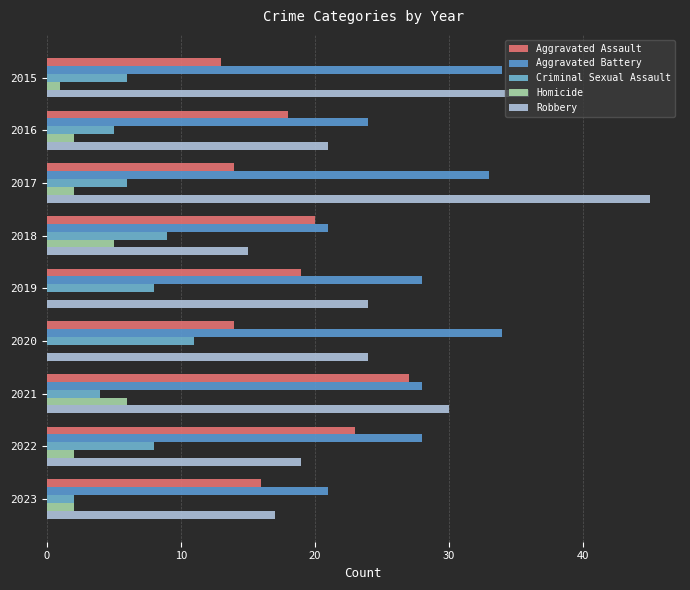

How many bars are there in total?

45